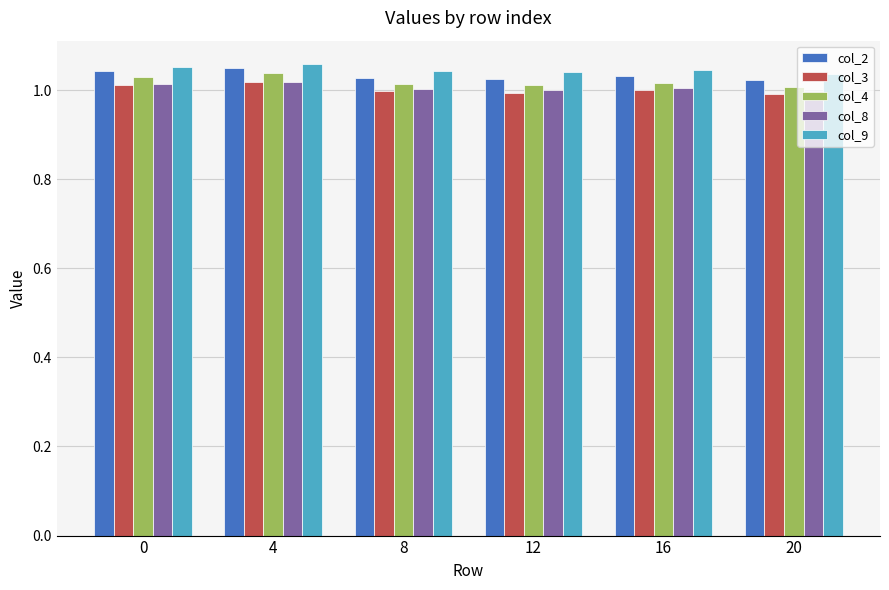

Which series has the largest total across all categories?

col_9